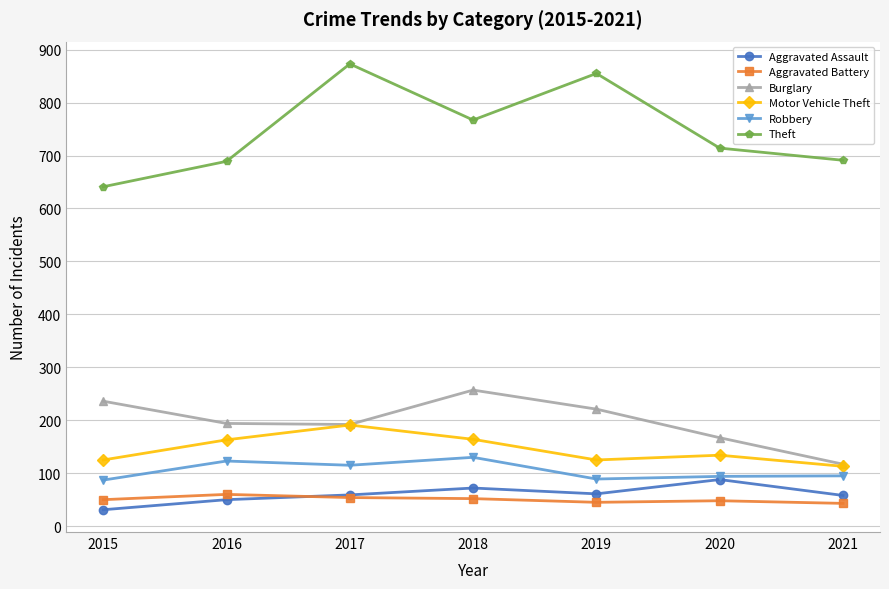

Read the Aggravated Battery value at 2018, to the nearest 5.

50